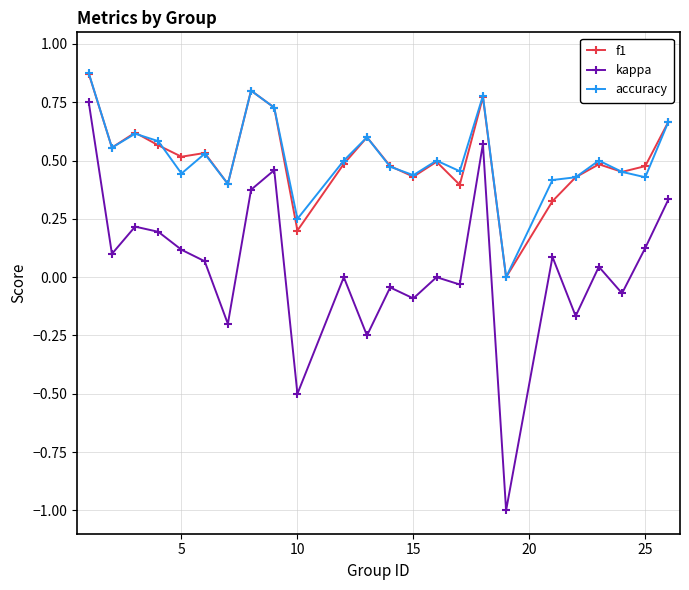

Which series has the largest range (max minus min)?

kappa